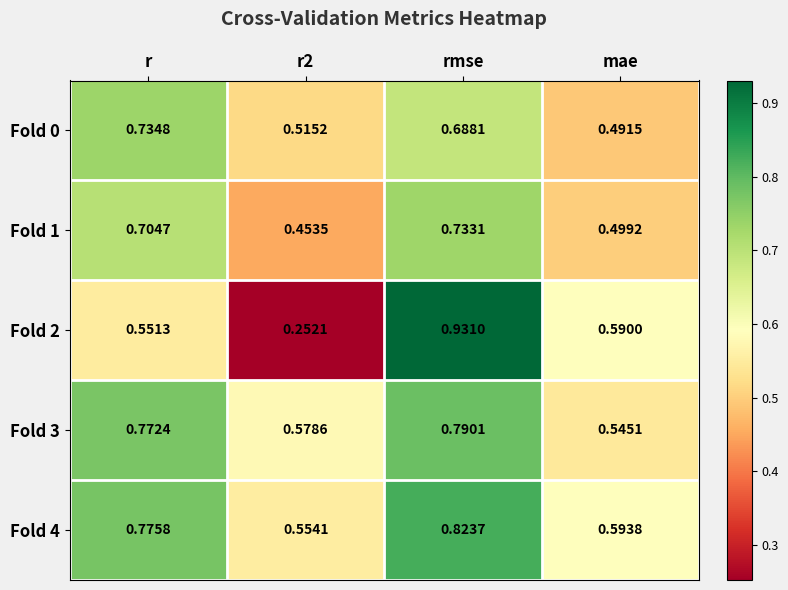

Is the value of Fold 1 at r2 greater than the value of Fold 2 at r2?

Yes